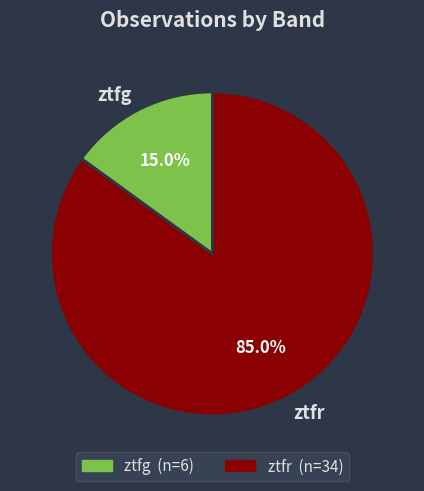

What portion of the pie excludes ztfr?

15.0%